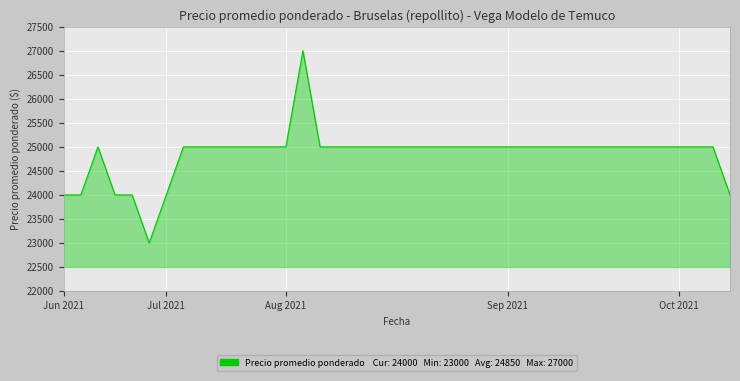

What is the average value?

24850